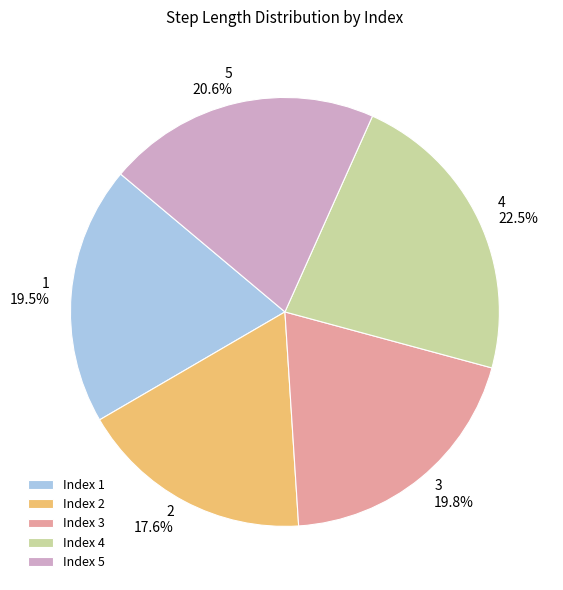

Does any single category account for the majority?

No